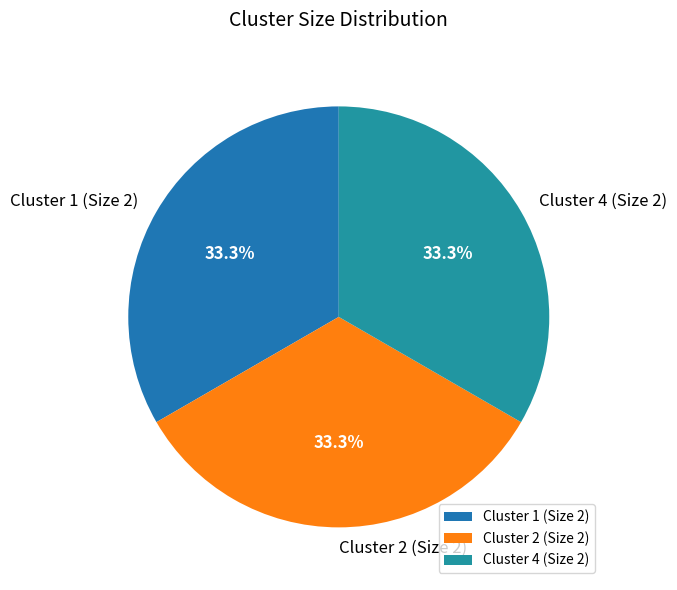

Does any single category account for the majority?

No